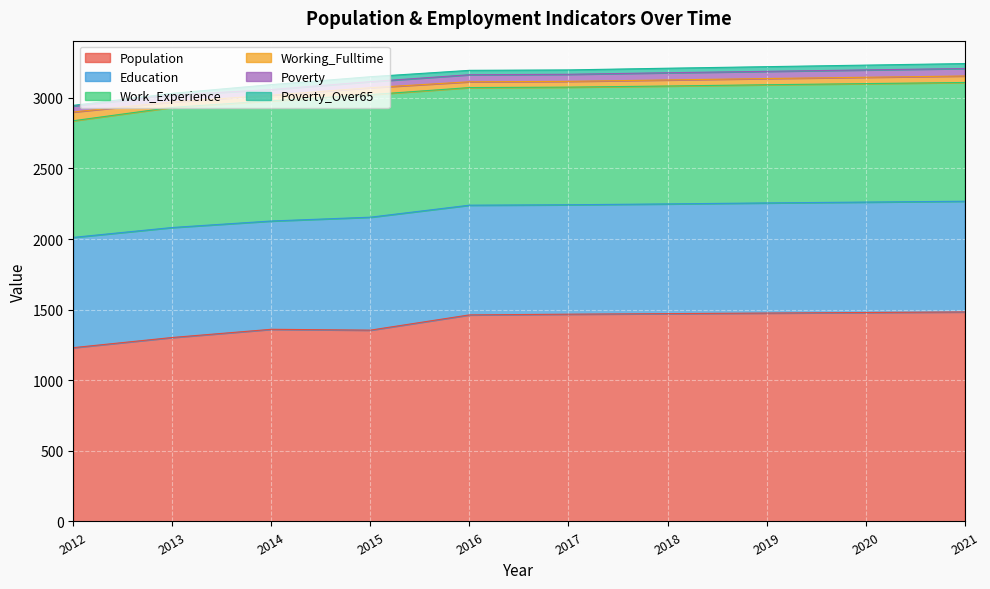

List the series in order of their peak value, highest first.

Population, Work_Experience, Education, Working_Fulltime, Poverty, Poverty_Over65